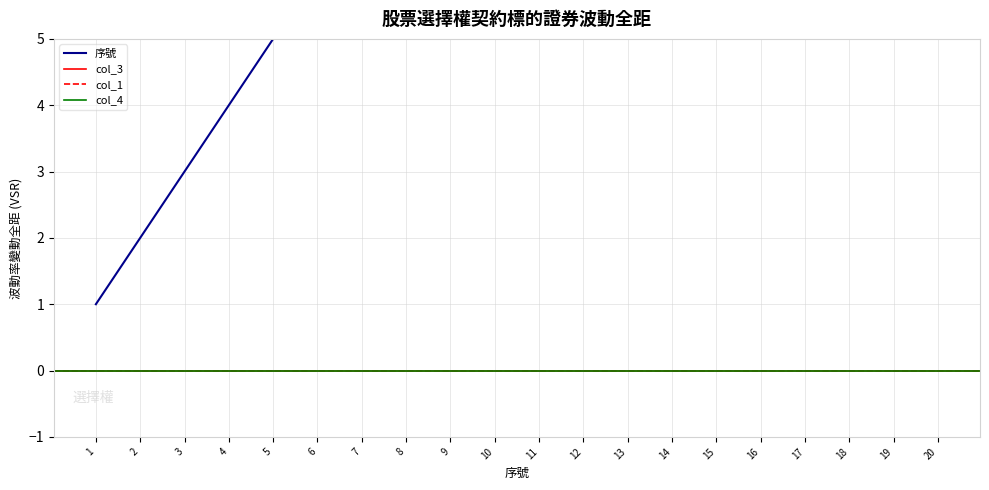

What is the value of the 序號 point at the 8th from the left?

8